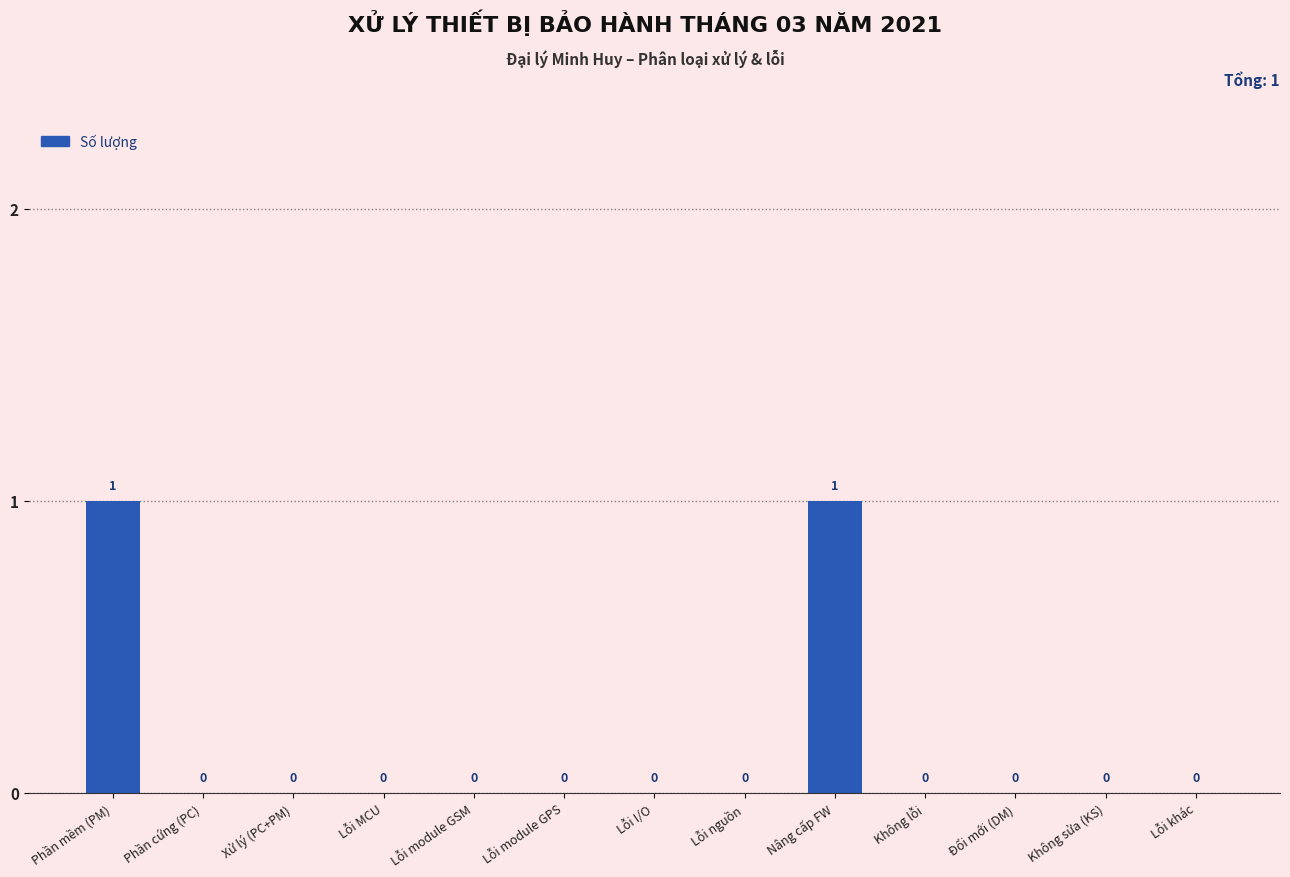

What is the change in value from Xử lý (PC+PM) to Nâng cấp FW?

+1